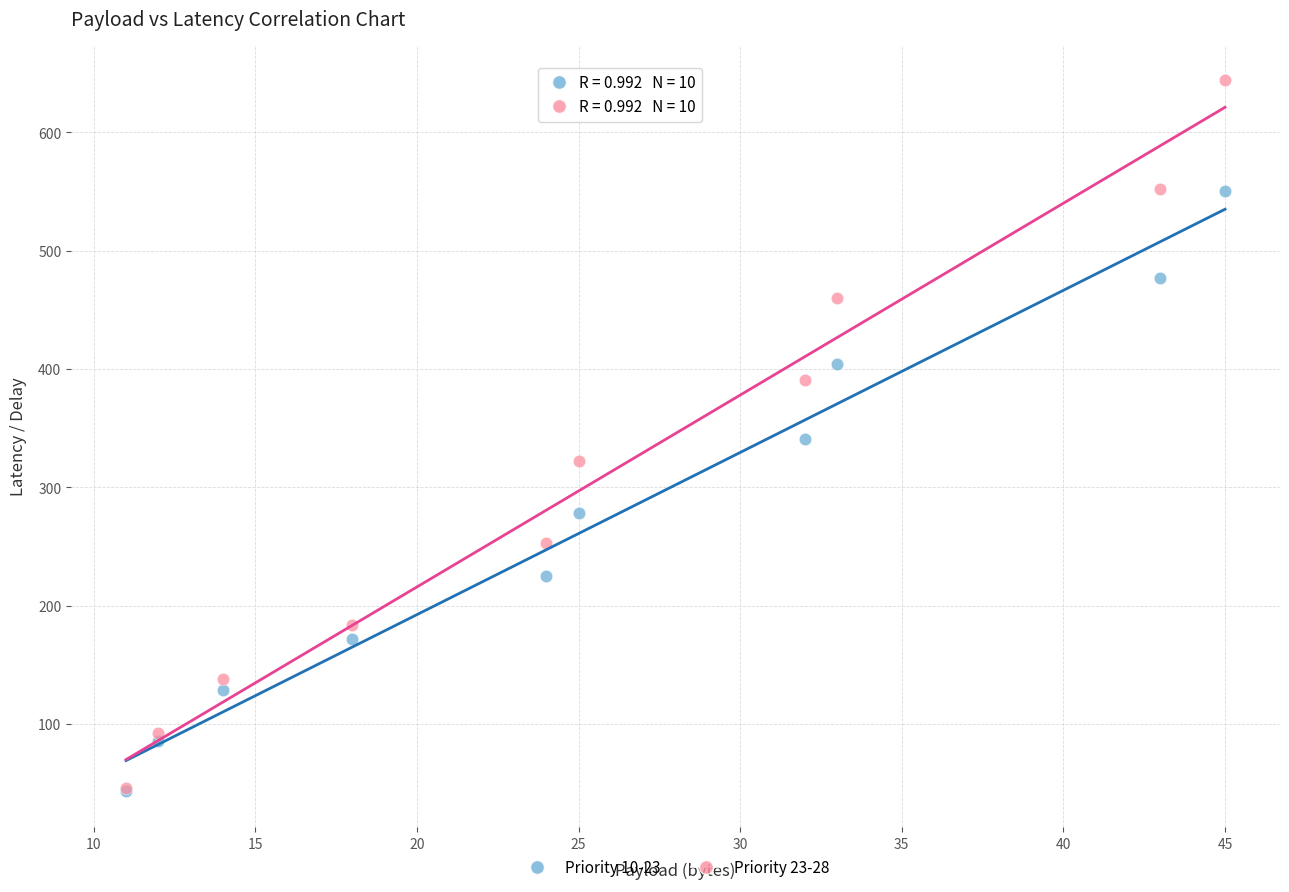

What are all the series names shown in the legend?

Priority 10-23, Priority 23-28